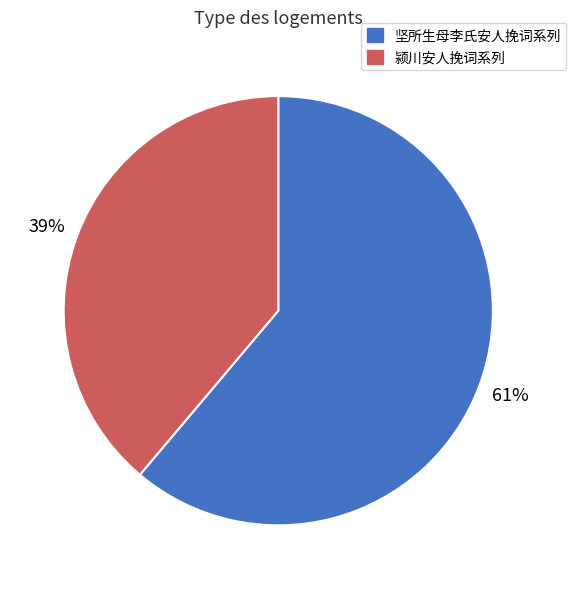

How many segments does this pie chart have?

2